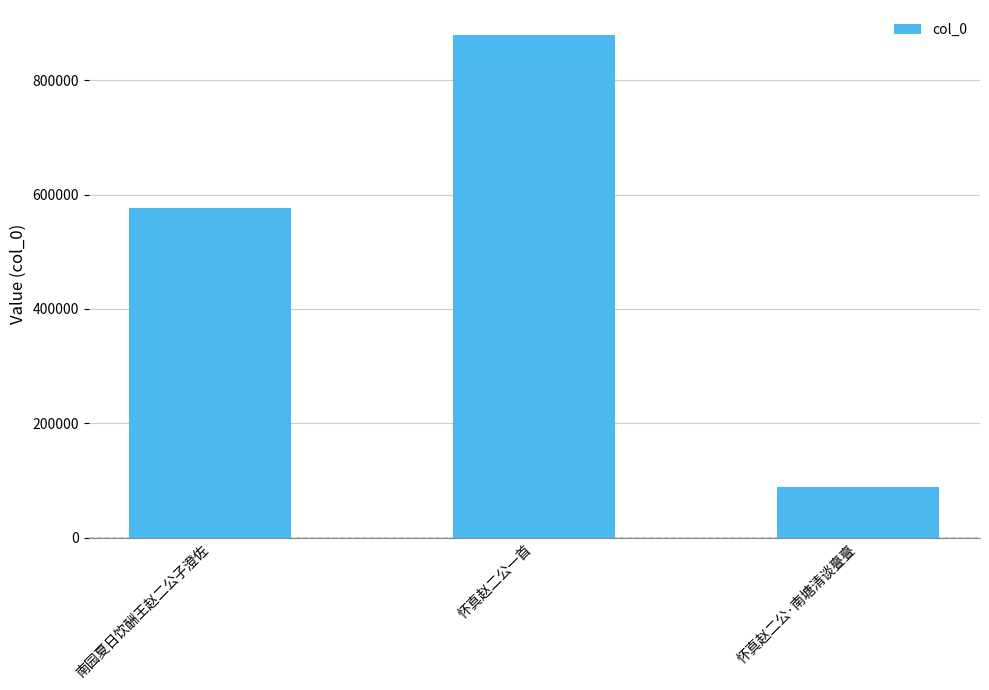

Rank the categories by value from lowest to highest.

怀真赵二公·南塘清谈亹亹, 南园夏日饮酬王赵二公子澄佐, 怀真赵二公一首